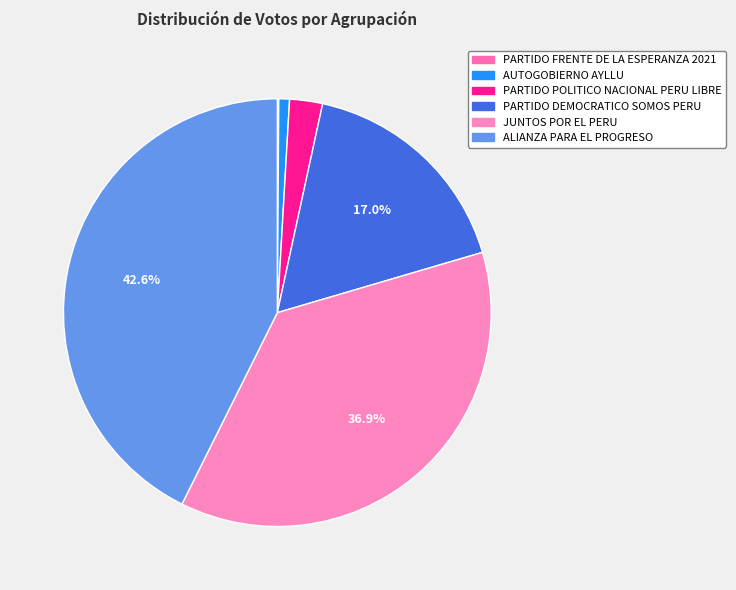

Which slice is the smallest?

PARTIDO FRENTE DE LA ESPERANZA 2021